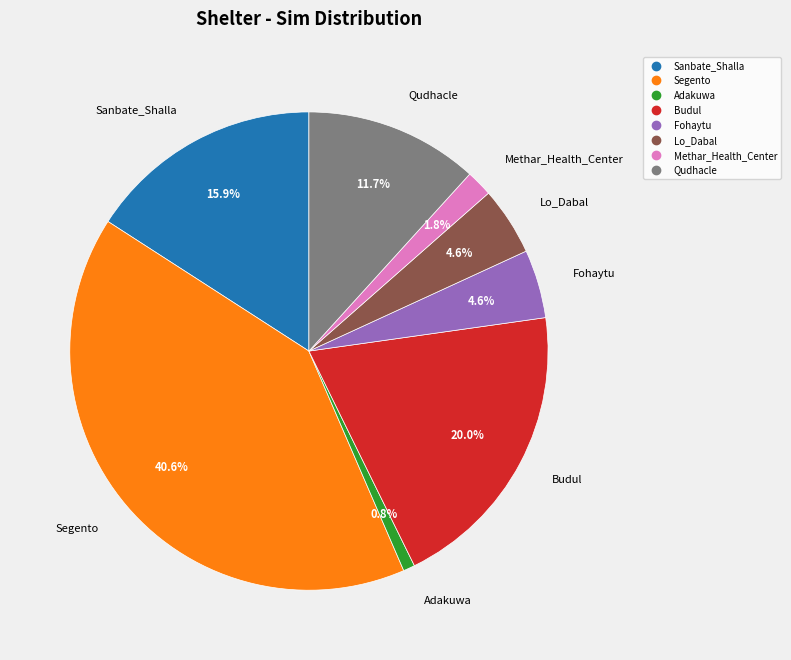

Which slice is the smallest?

Adakuwa